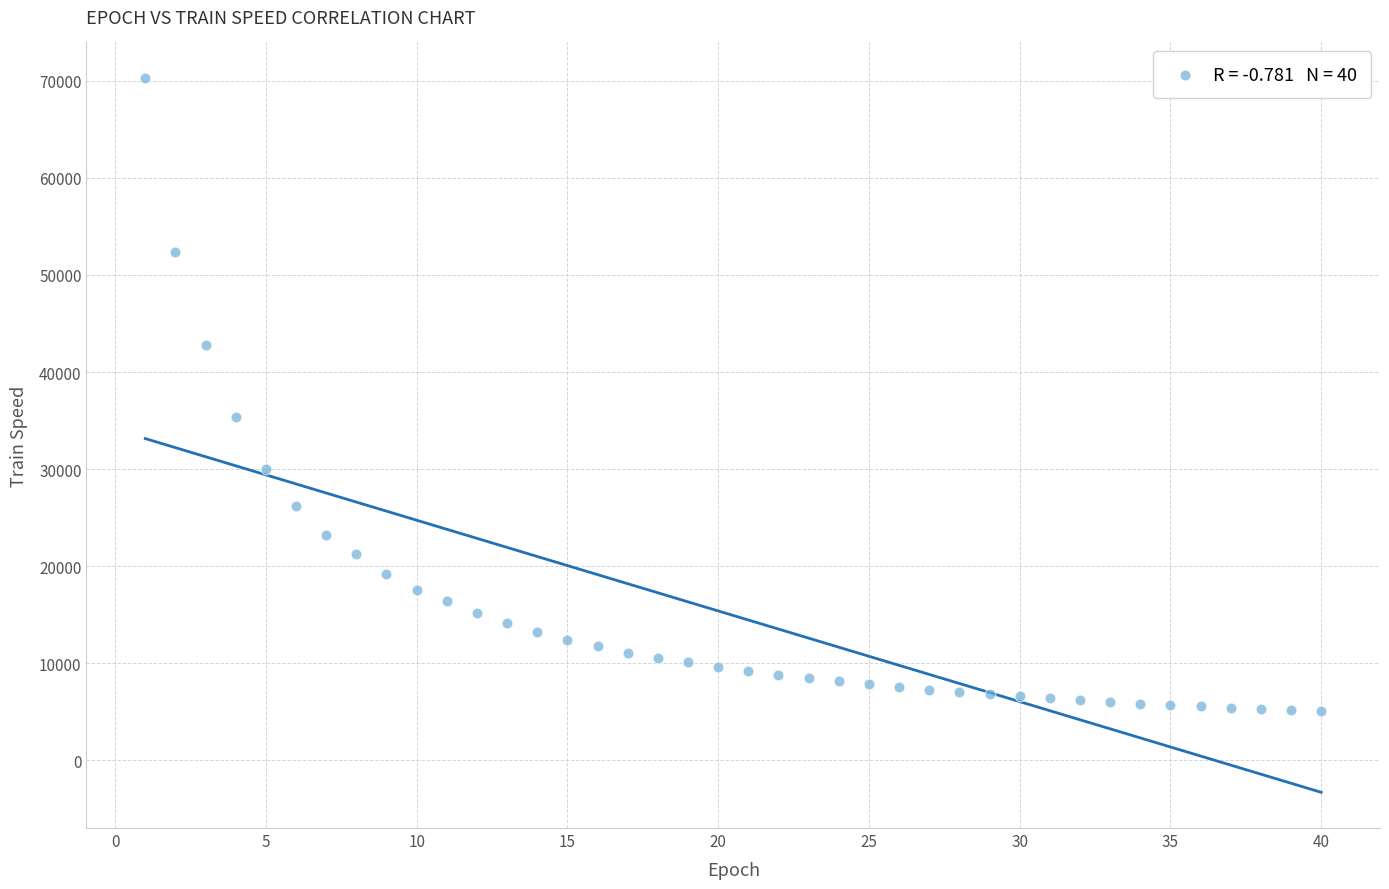

What Y value in the scatter plot is closest to 37650?

35337.8